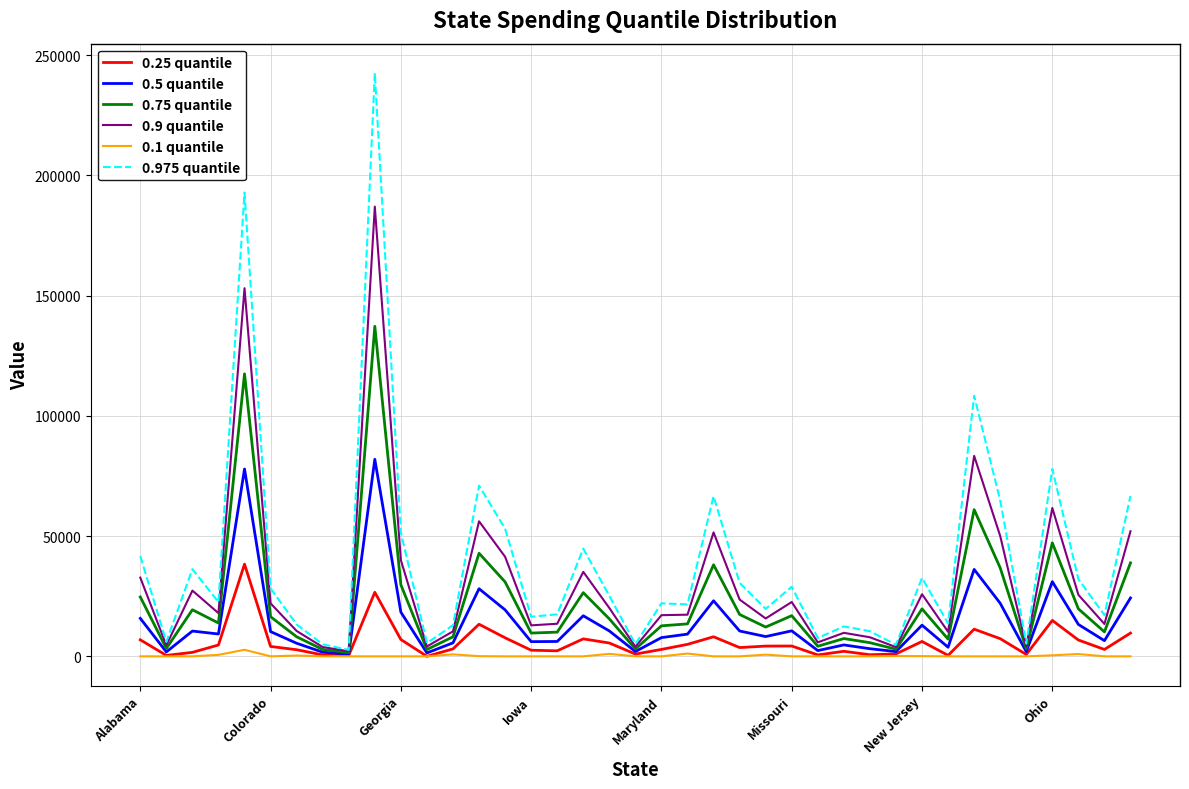

What is the highest value of the 0.75 quantile series?

137218.0